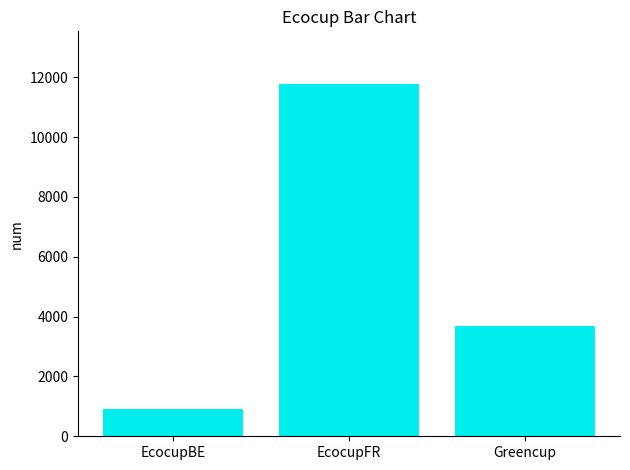

List the labels in order of value, largest first.

EcocupFR, Greencup, EcocupBE